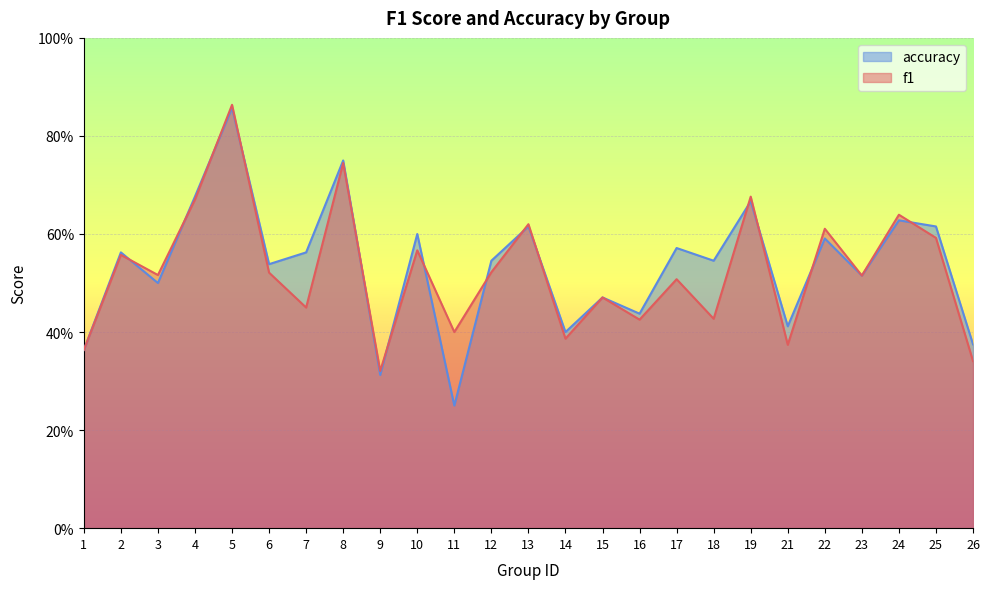

What are all the series names shown in the legend?

accuracy, f1